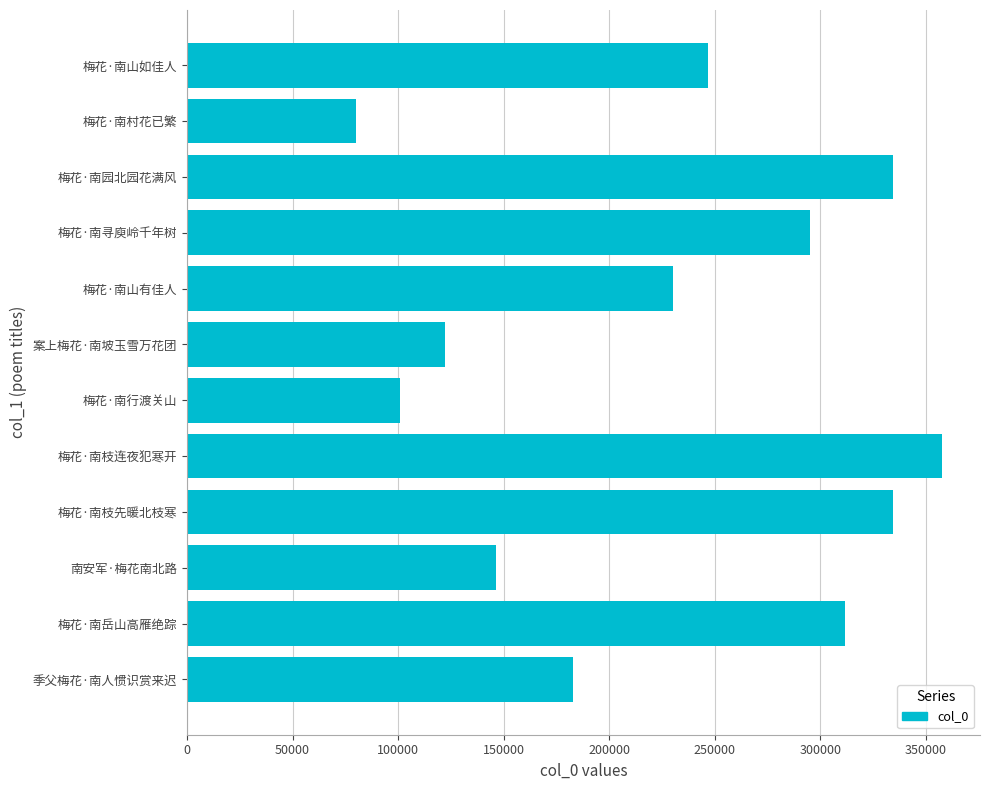

What is the difference between the maximum and minimum values?

277443